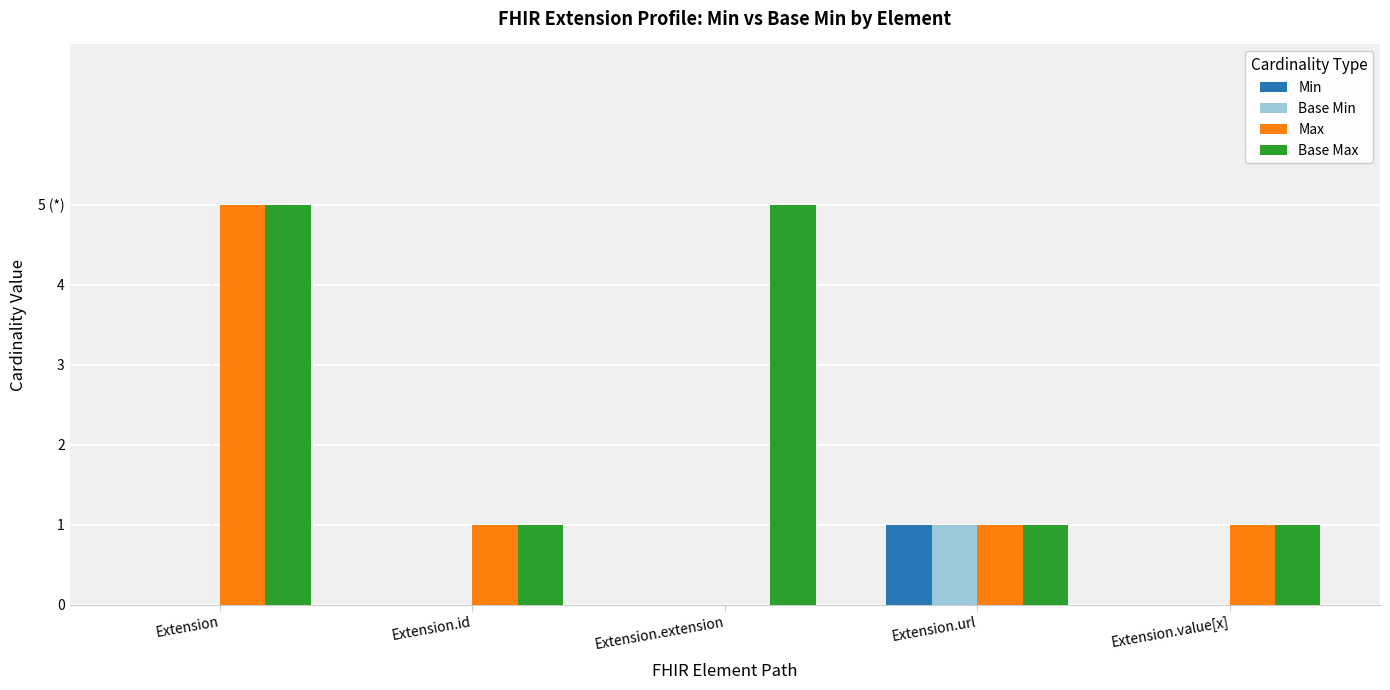

What value does the Base Max series have at Extension.extension?

5